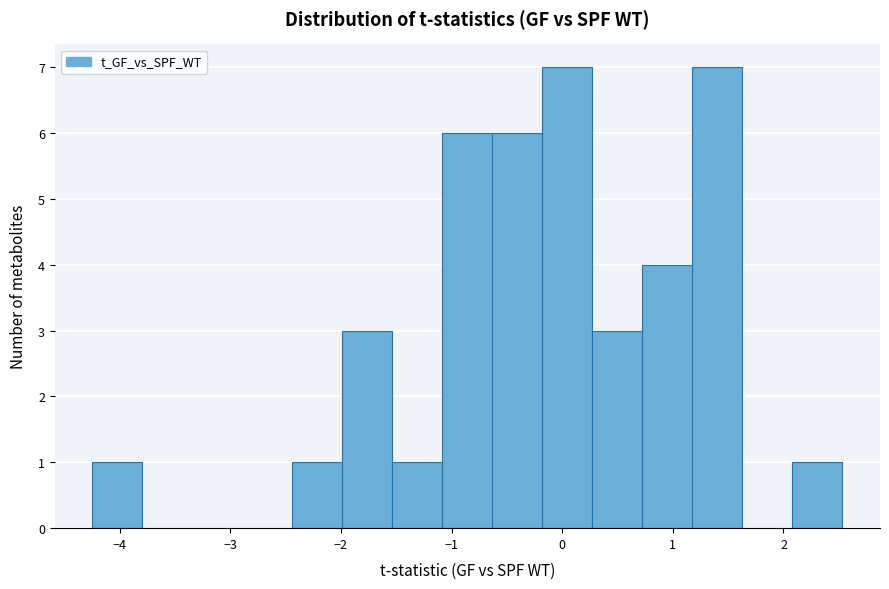

Reading left to right, transcribe this chart: for each bar, give the range it covers on the x-axis and its height. Neither the bar edges nor the heights are printed on the chart, so give them approximately, as read against the axes.

-4.2 to -3.8: 1
-3.8 to -3.3: 0
-3.3 to -2.9: 0
-2.9 to -2.4: 0
-2.4 to -2.0: 1
-2.0 to -1.5: 3
-1.5 to -1.1: 1
-1.1 to -0.6: 6
-0.6 to -0.2: 6
-0.2 to 0.3: 7
0.3 to 0.7: 3
0.7 to 1.2: 4
1.2 to 1.6: 7
1.6 to 2.1: 0
2.1 to 2.5: 1